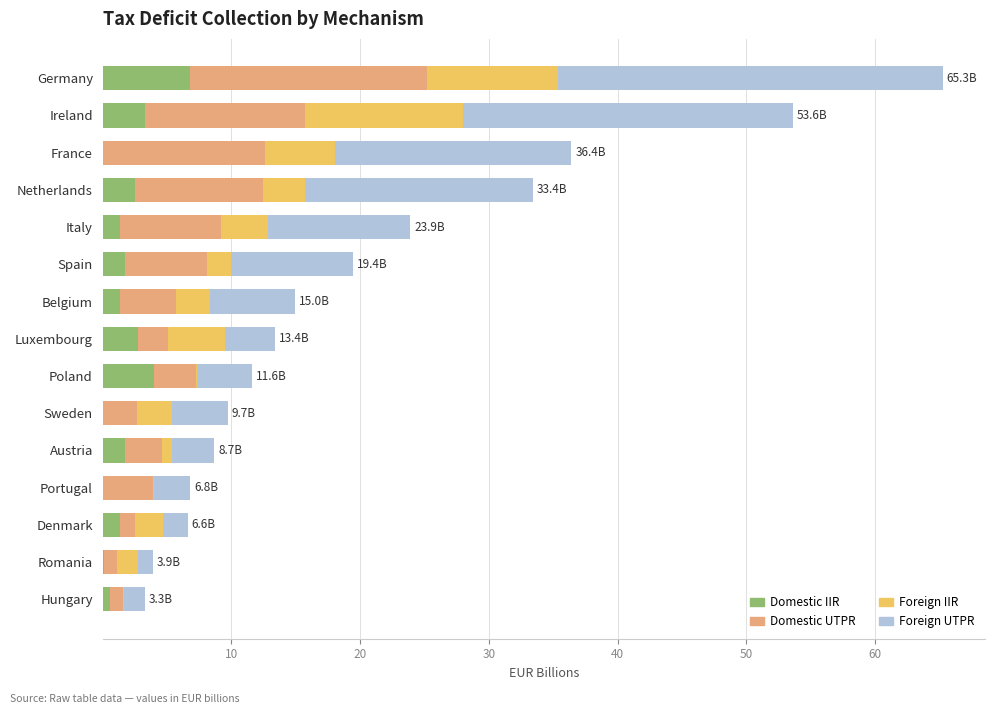

At which category is the sum across all series the highest?

Germany